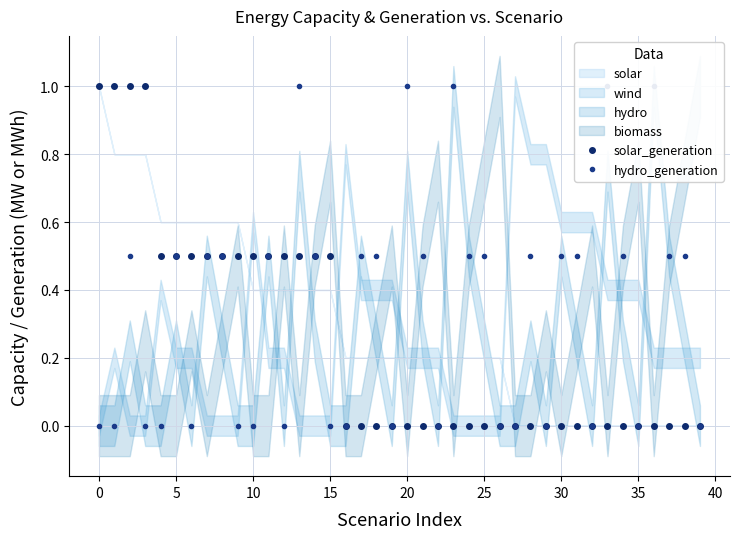

At 39, list the series in order from largest to smallest.

solar_generation, hydro_generation